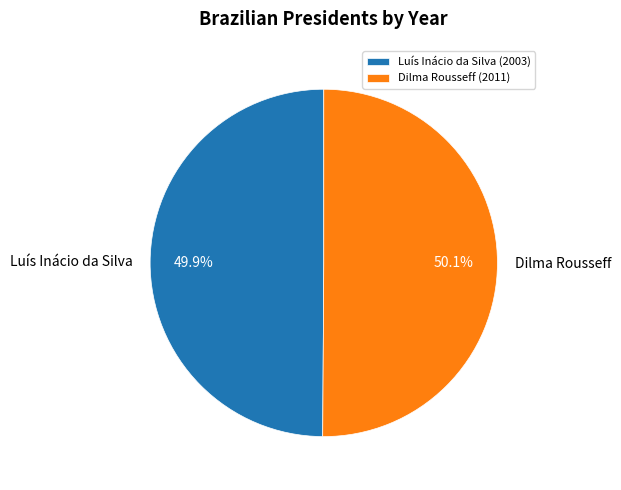

How many segments does this pie chart have?

2